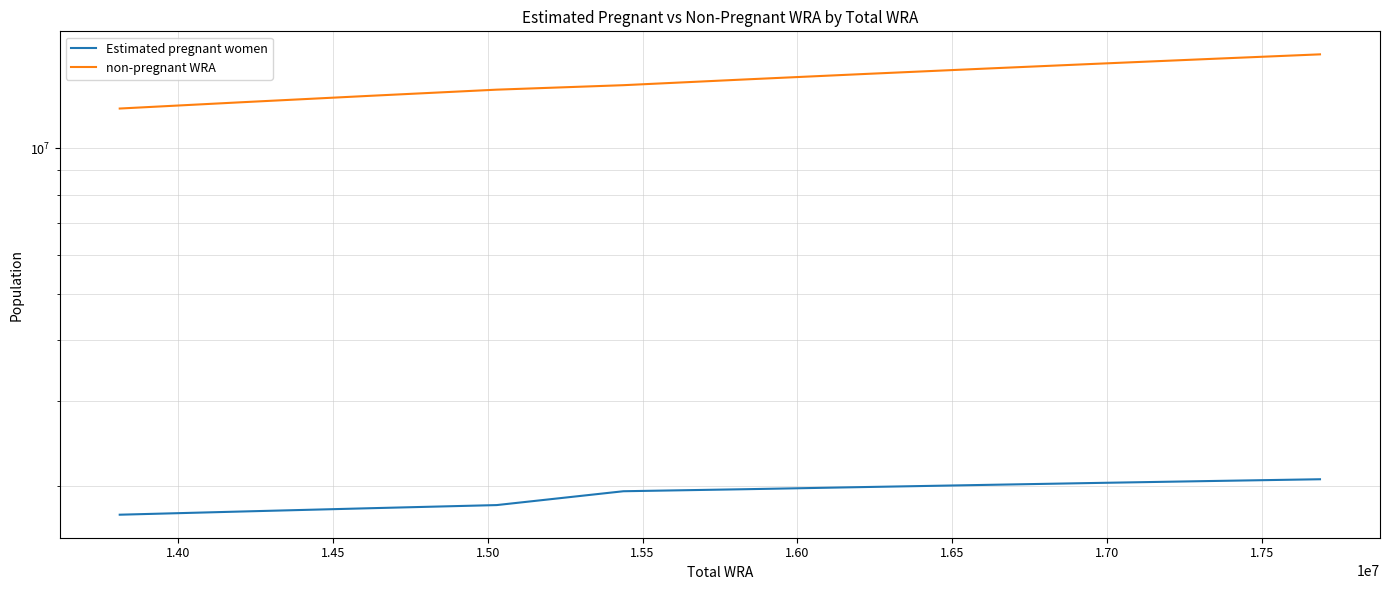

At how many categories does at least one series exceed 10898307?

11